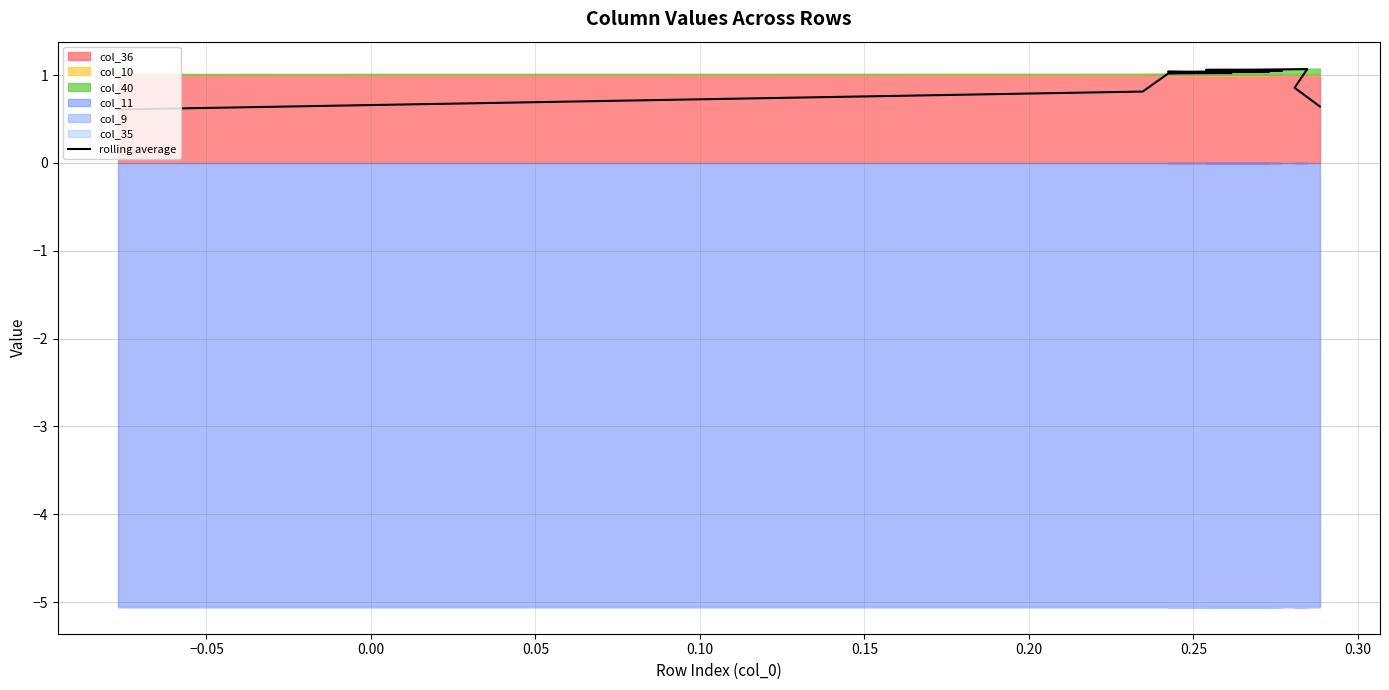

How many points are higher than both their immediate neighbors (excluding endpoints)?

1